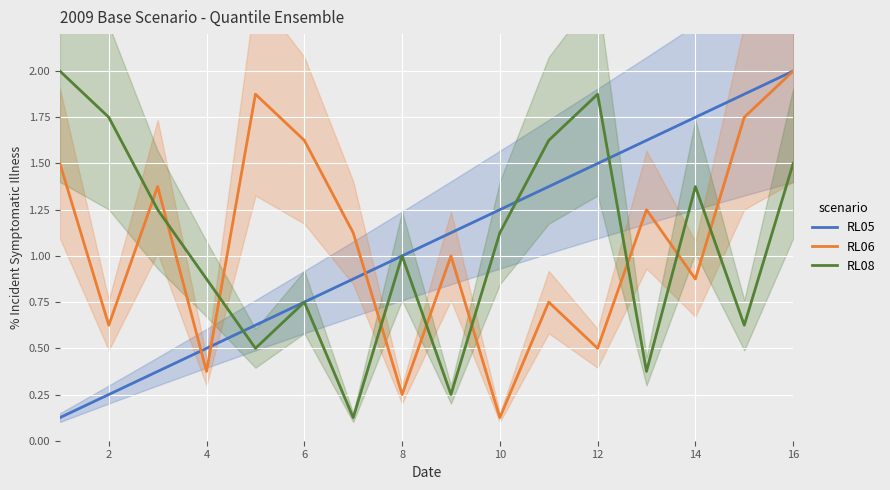

After their last crossing, which series has the higher values: RL06 or RL08?

RL06